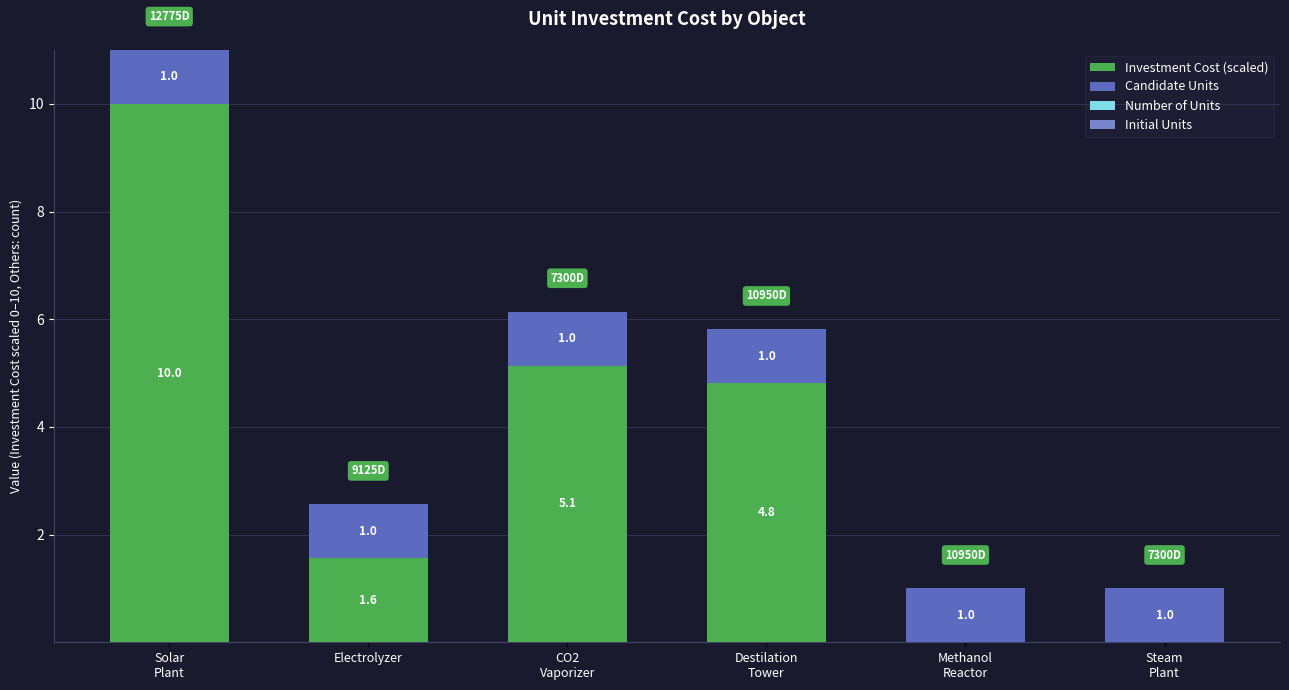

What is the highest value of the Investment Cost (scaled) series?

10.0